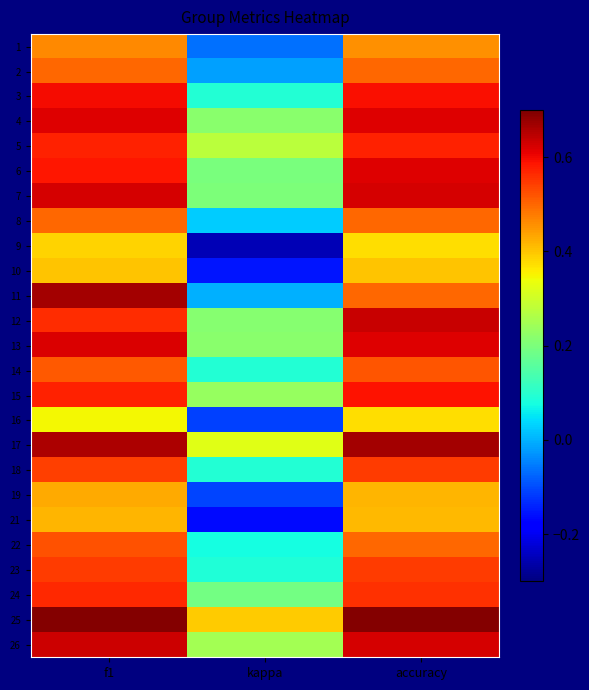

Rank the series at kappa from highest to lowest value.

25, 17, 5, 26, 15, 4, 13, 12, 7, 6, 24, 3, 14, 18, 23, 22, 8, 11, 2, 1, 19, 16, 10, 21, 9